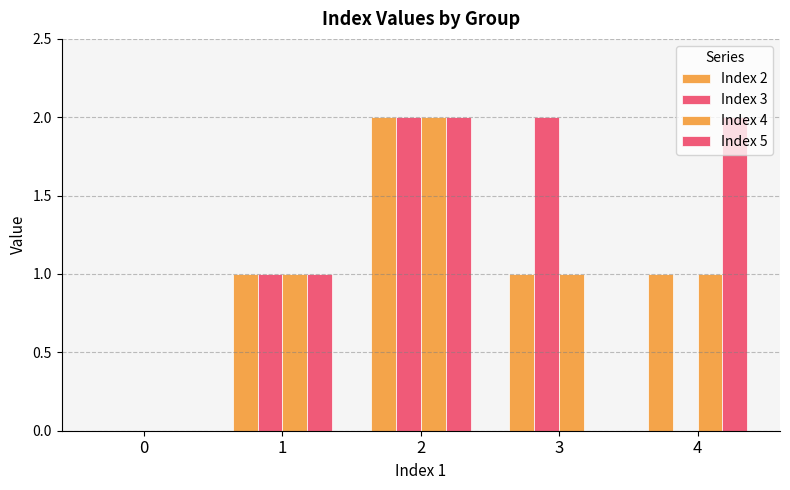

Does the chart contain stacked bars?

No